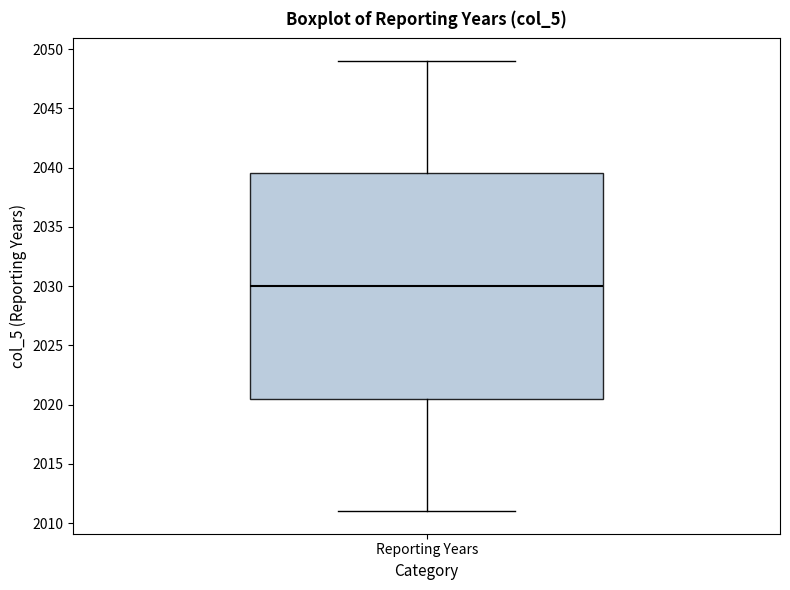

Where is the lower edge of the box for Reporting Years on the y-axis? The values are not printed on the chart, so give them approximately, as read against the axis.

2020.5